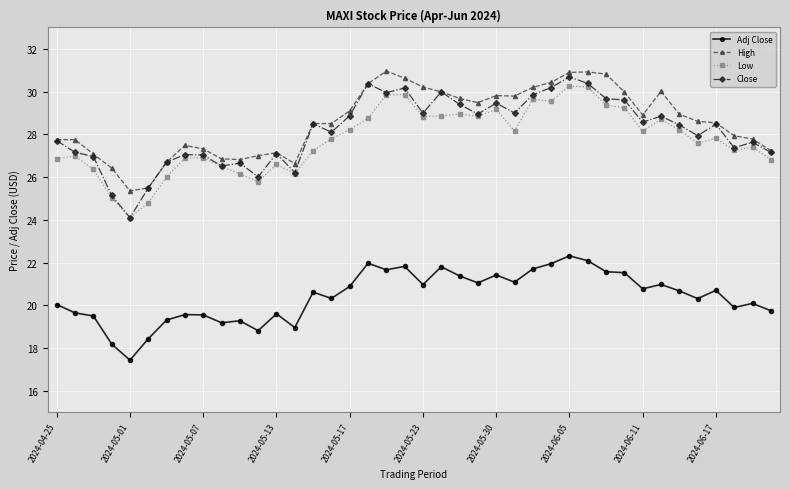

Is this an area chart (filled region under the line)?

No